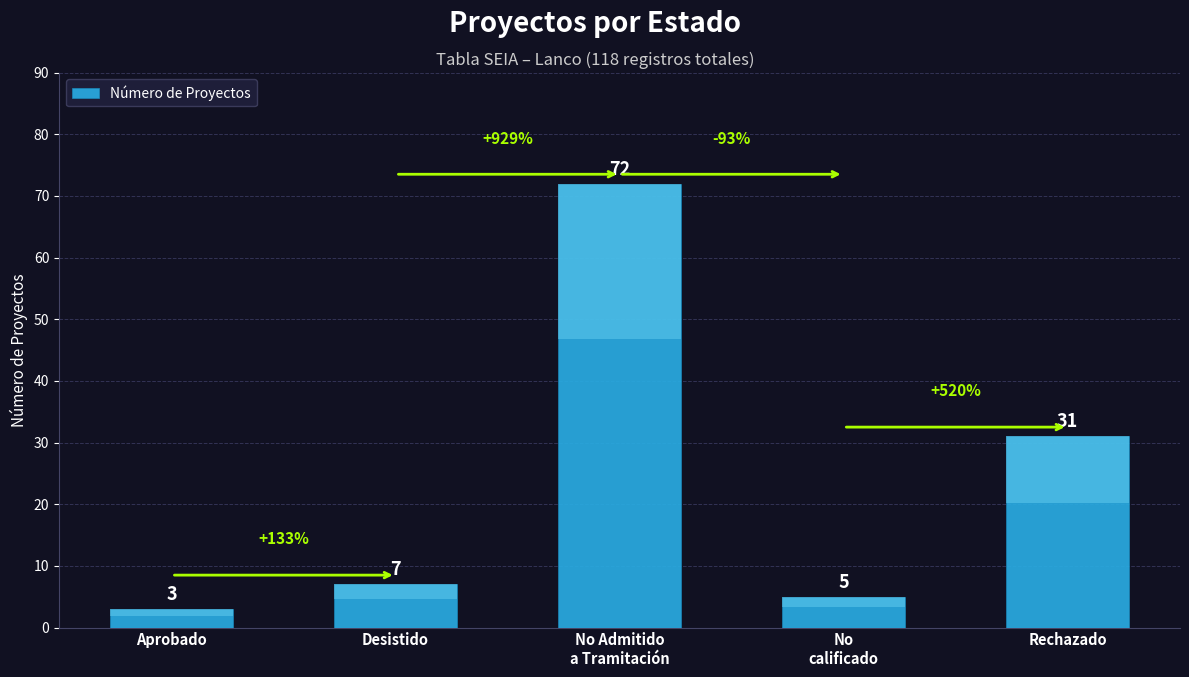

How many series are shown in this chart?

1